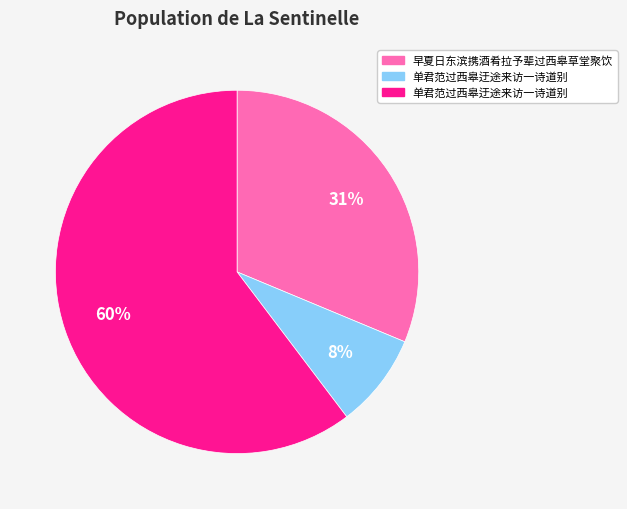

To the nearest percent, what is the average slice percentage?

33%